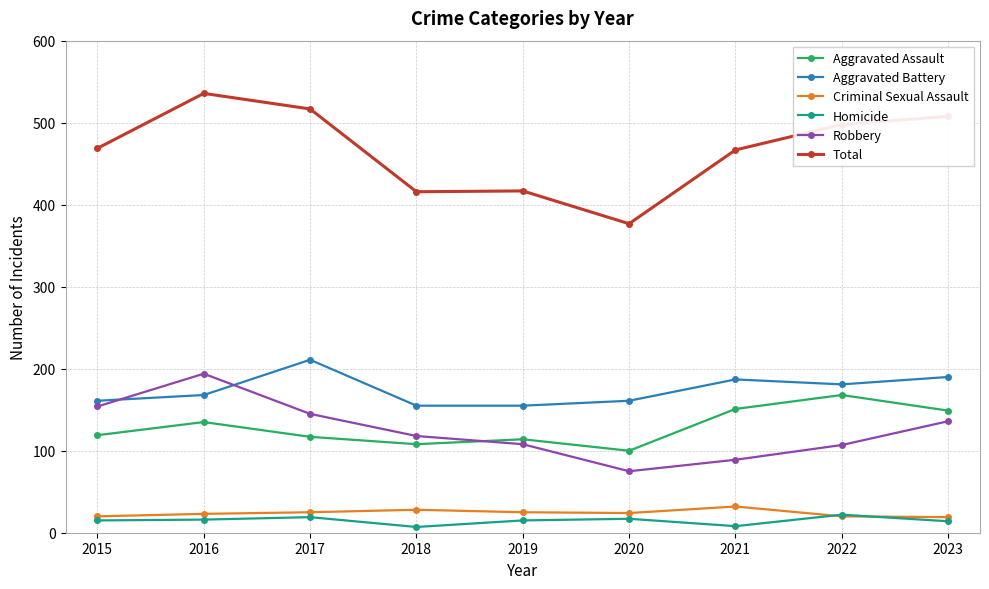

Count the number of categories in the chart.

9